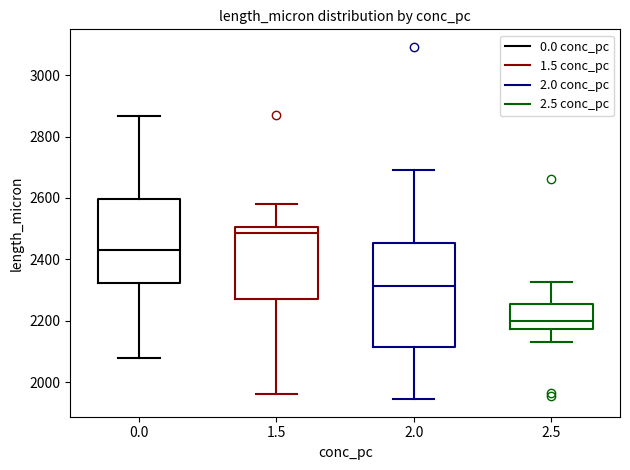

Reading left to right, transcribe this box plot: for each box, give where its median line is, the range the box spans, and where its two whiskers end, as read against the y-axis. The values are not printed on the chart, so give them approximately, as read against the axis.

0.0: median 2440, box 2320 to 2600, whiskers 2080 to 2860
1.5: median 2480, box 2280 to 2500, whiskers 1960 to 2580
2.0: median 2320, box 2120 to 2460, whiskers 1940 to 2700
2.5: median 2200, box 2180 to 2260, whiskers 2140 to 2320